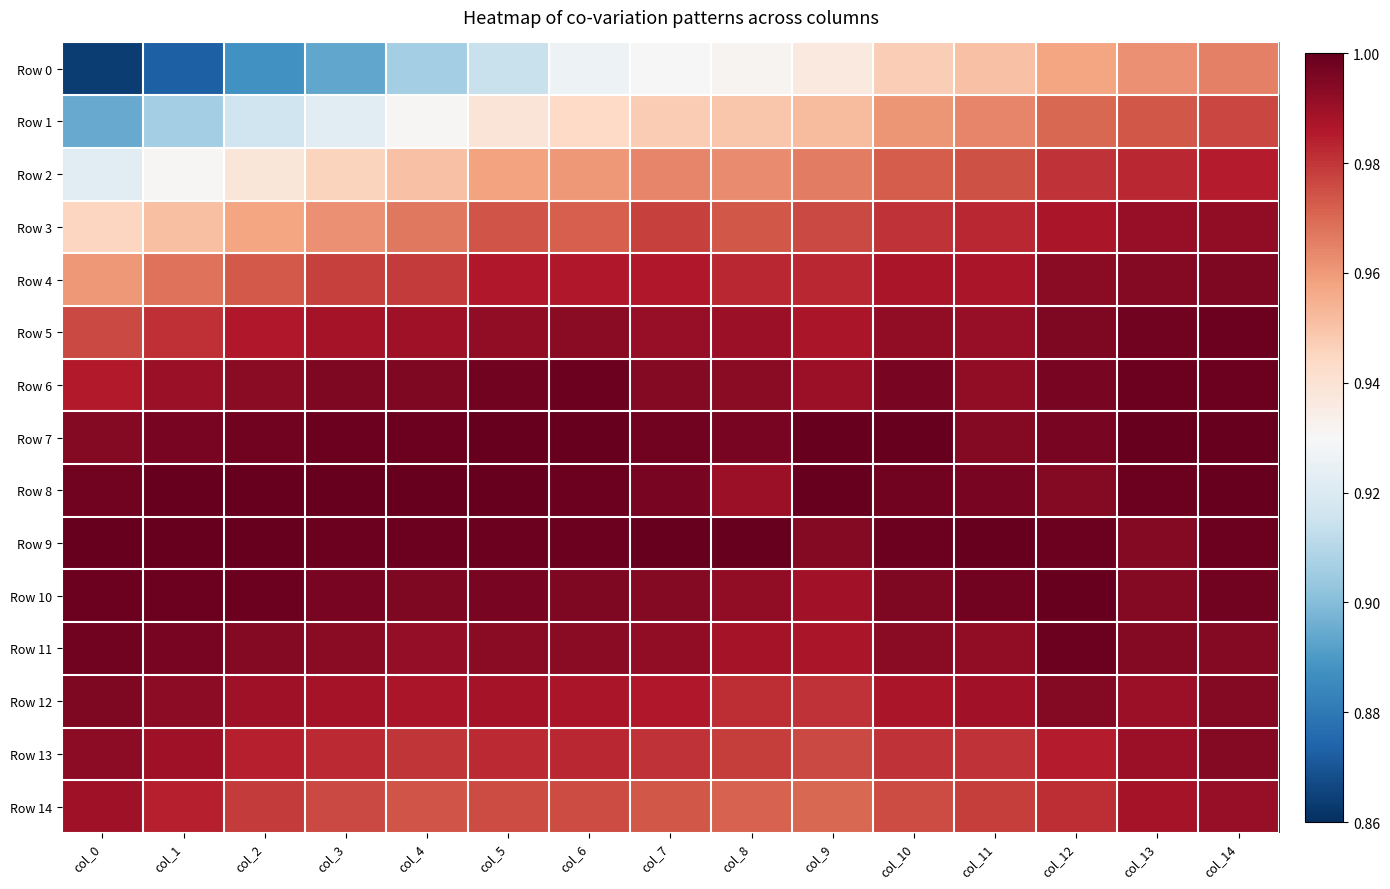

At which category is the sum across all series the highest?

col_14